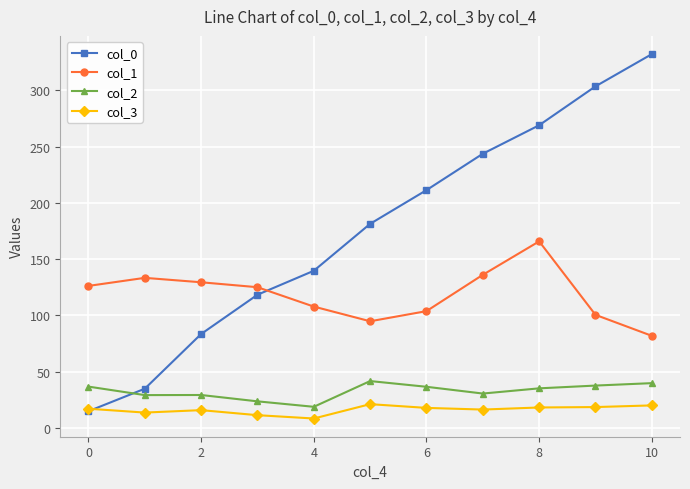

What is the value of the col_3 point at the 10th from the left?

18.5